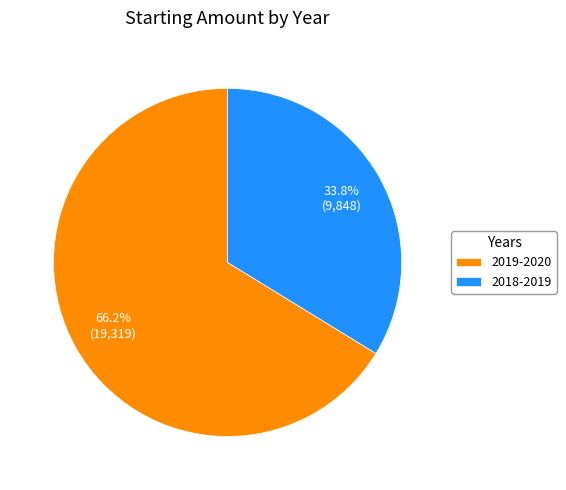

Rank the categories by value from highest to lowest.

2019-2020, 2018-2019